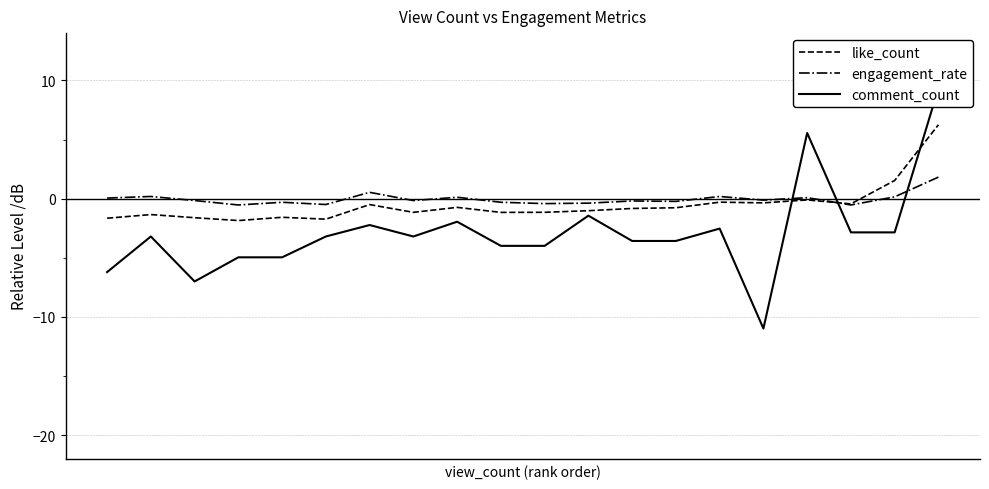

Rank the series at 18 from highest to lowest value.

like_count, engagement_rate, comment_count